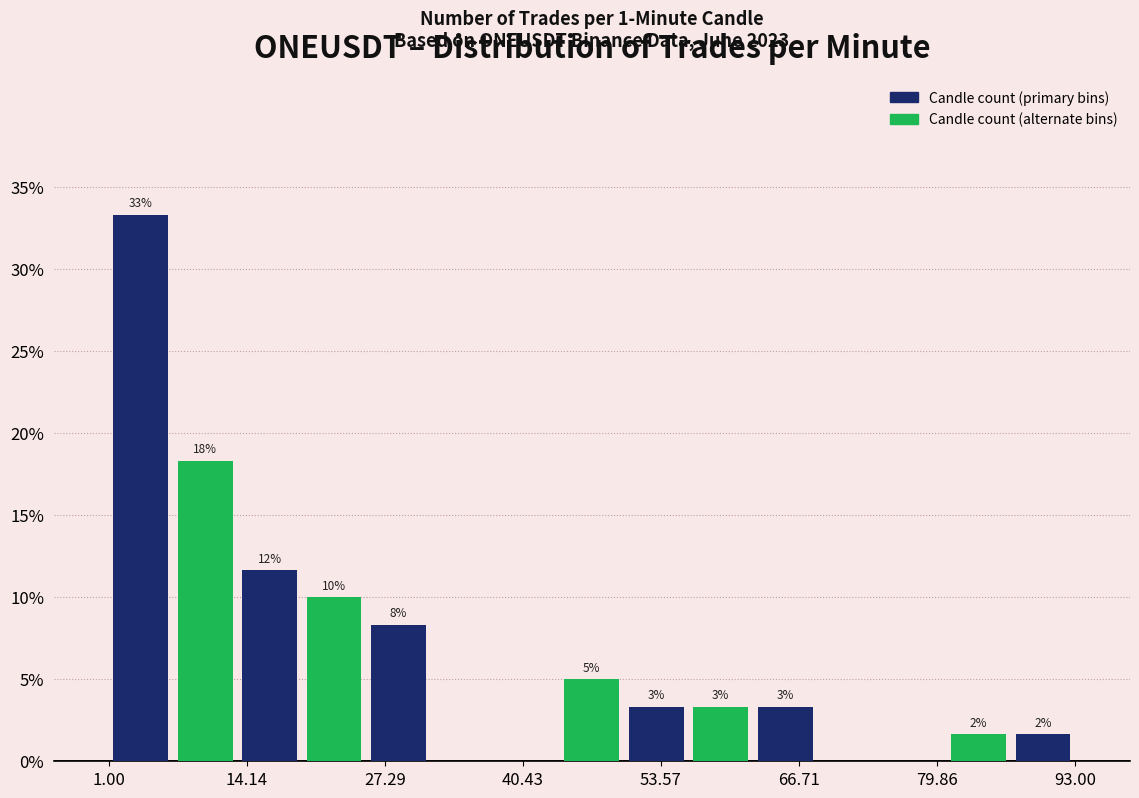

Around what value on the x-axis is the tallest bar? Give the approximate position of its centre, as read against the axis.

4